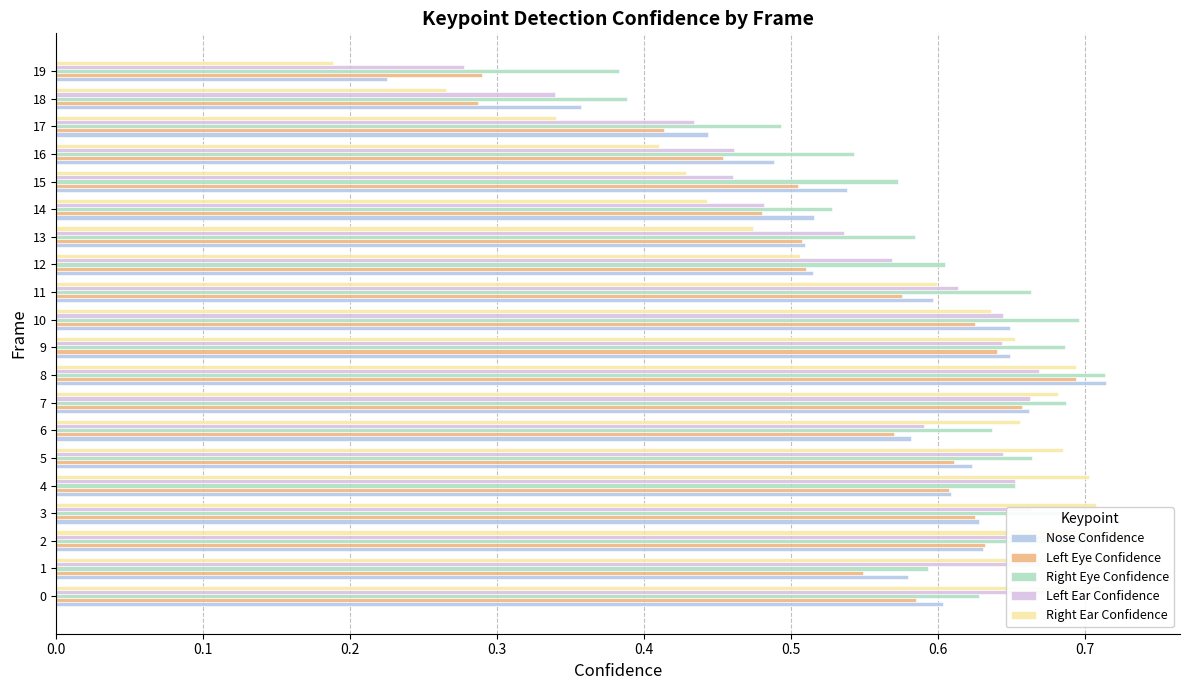

What position from the left is 19?

20